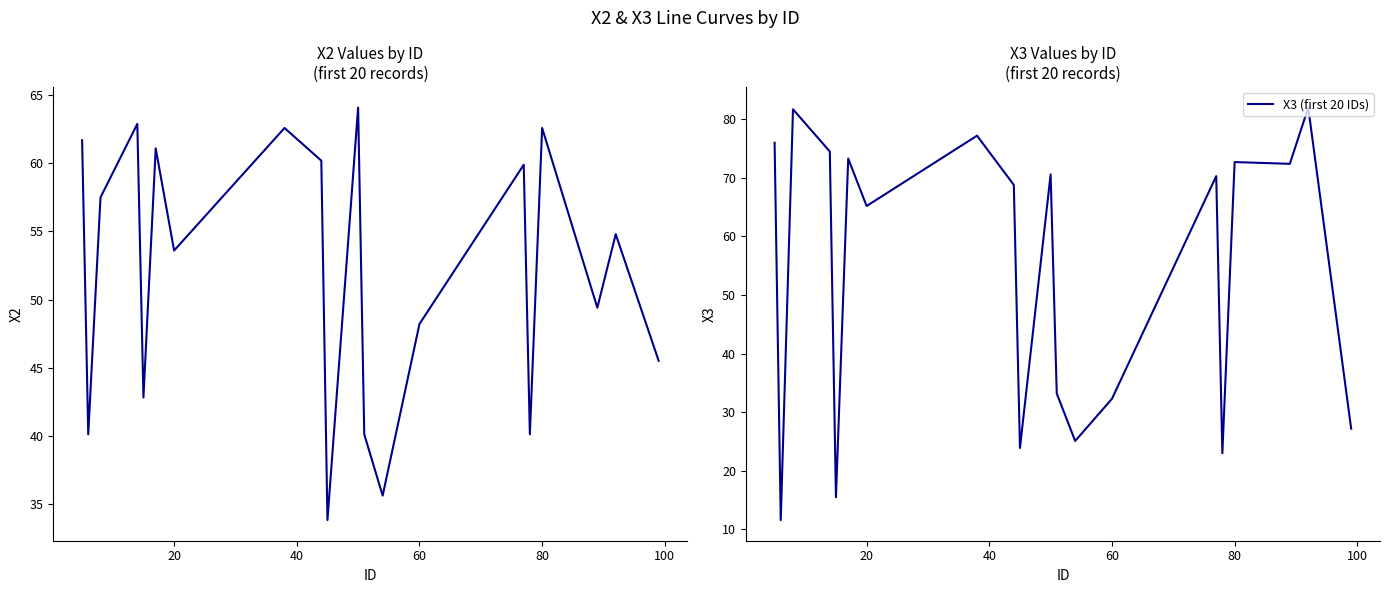

Is this an area chart (filled region under the line)?

No